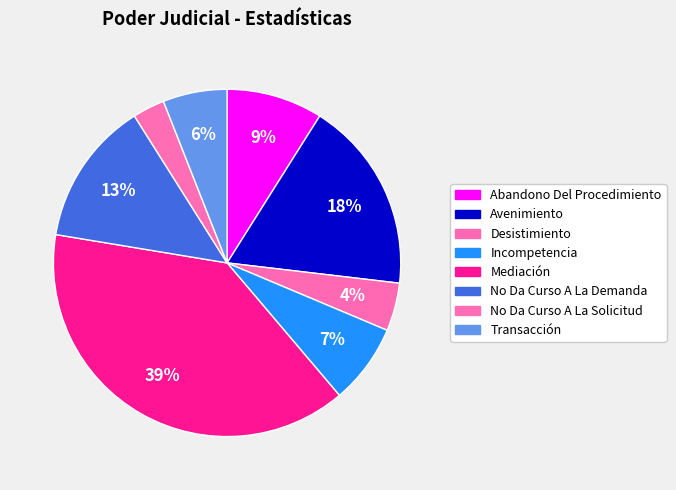

Is the sum of Desistimiento and Mediación greater than half?

No